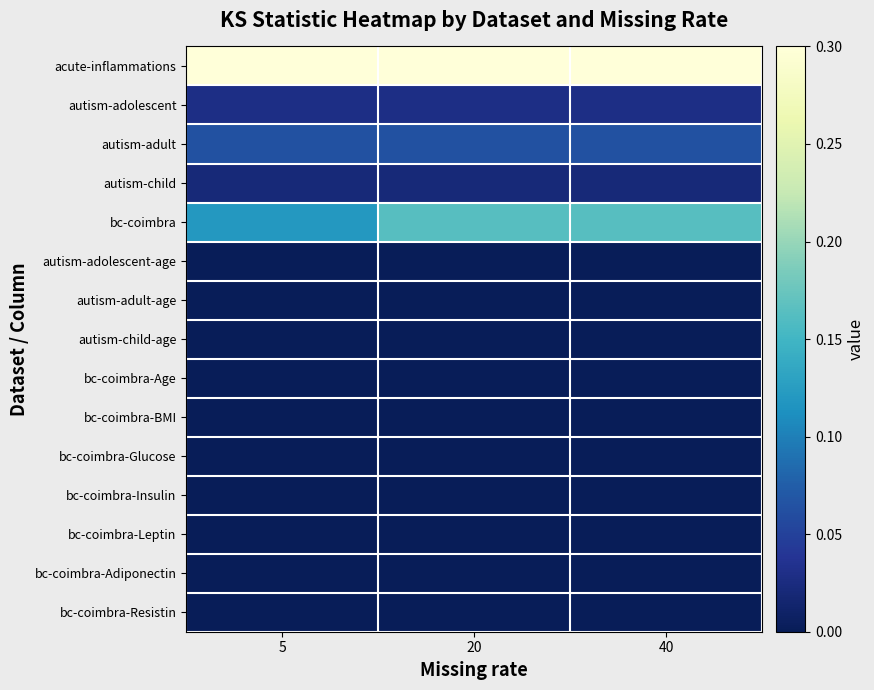

What is the total value across all series at 5?

0.5